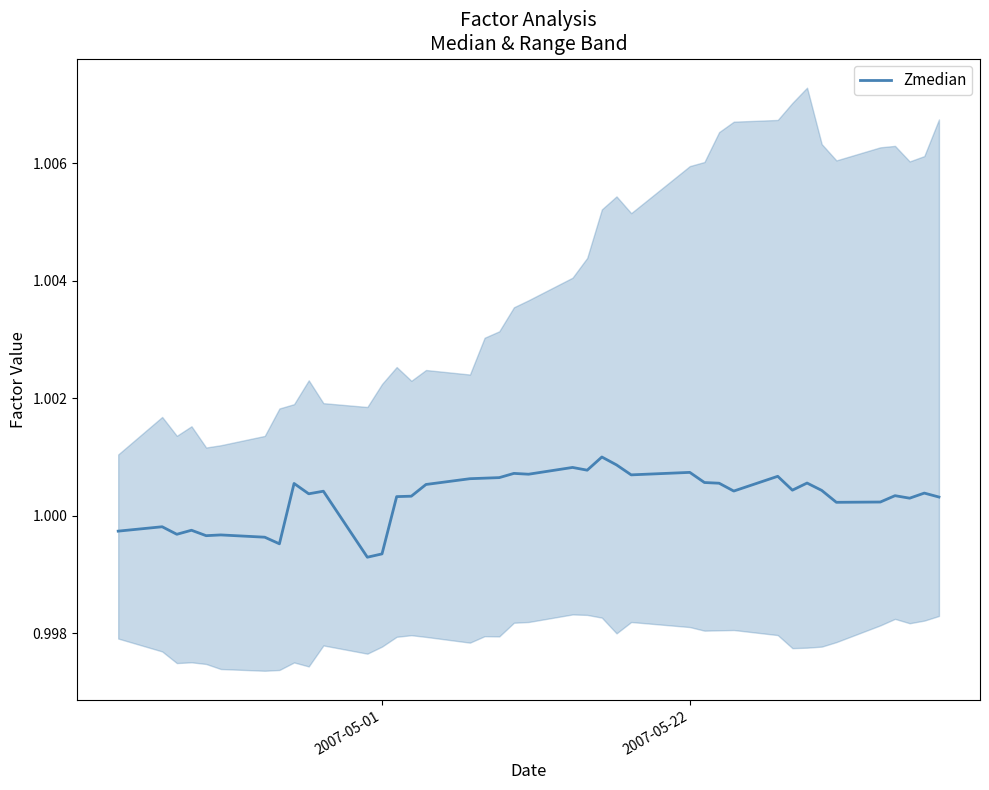

How many data points does each series have?

40